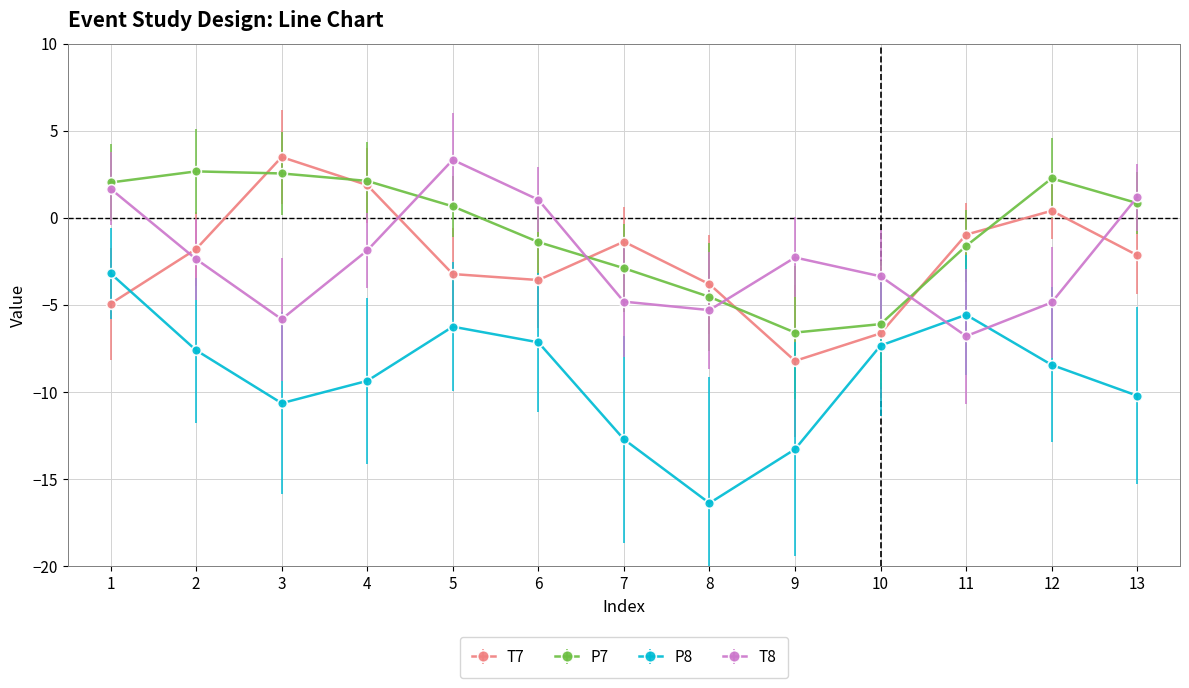

What is the value of the T8 point at the 8th from the left?

-5.3